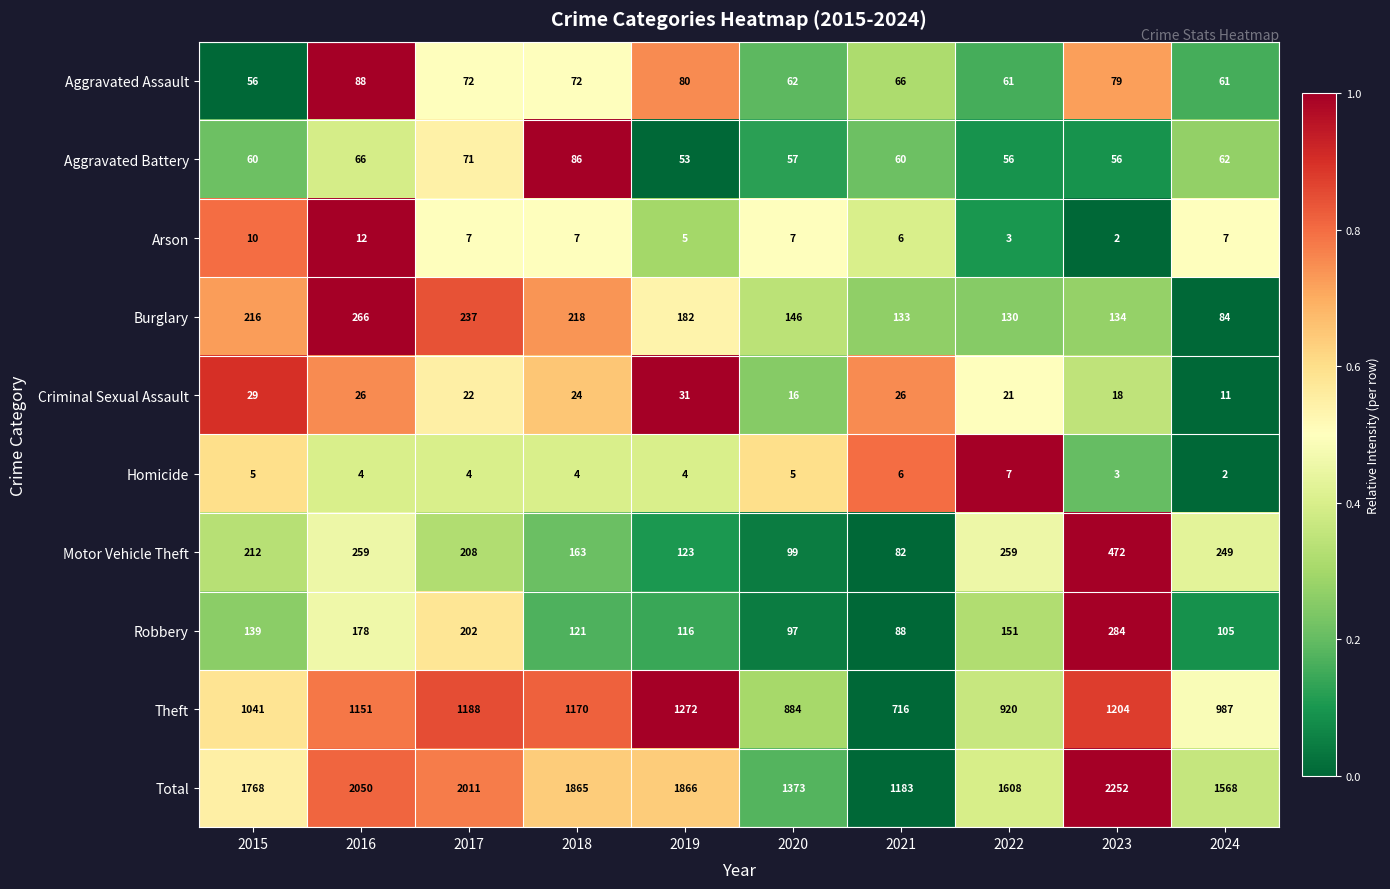

The Total series shows 3042 at 2015. True or false?

False